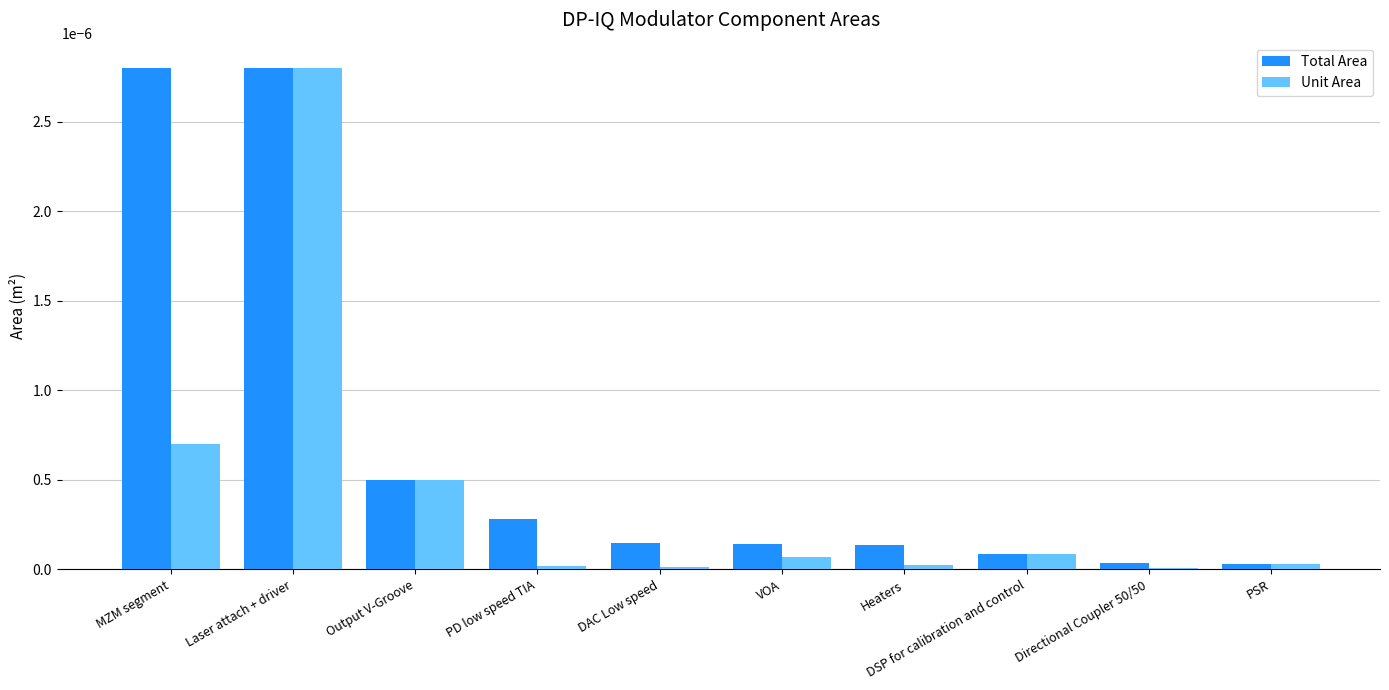

True or false: Unit Area has a value of 0.0 at PSR.

True